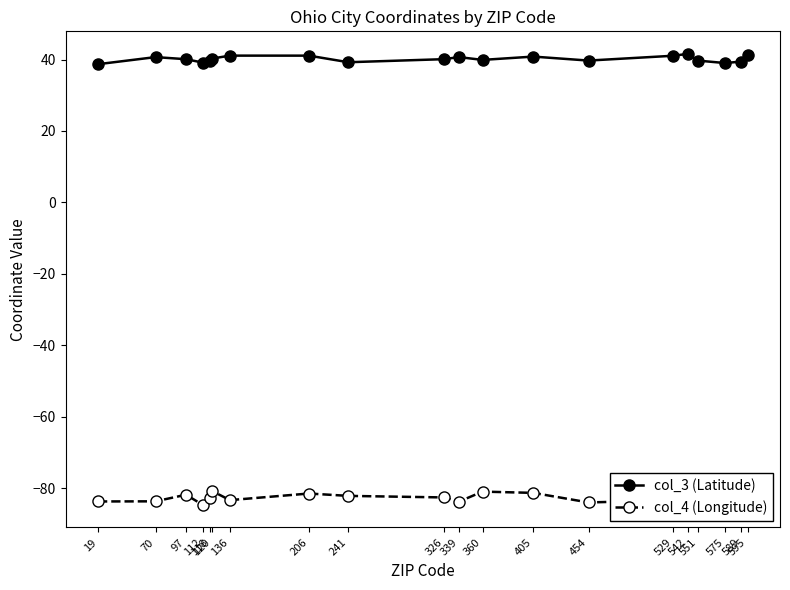

Rank the series by their maximum value, from highest to lowest.

col_3 (Latitude), col_4 (Longitude)